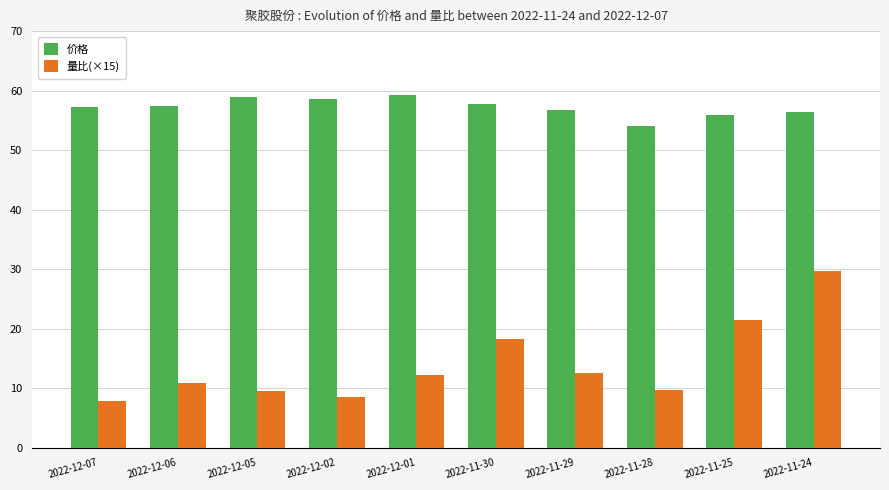

How many data points in 量比(×15) are above 12?

5